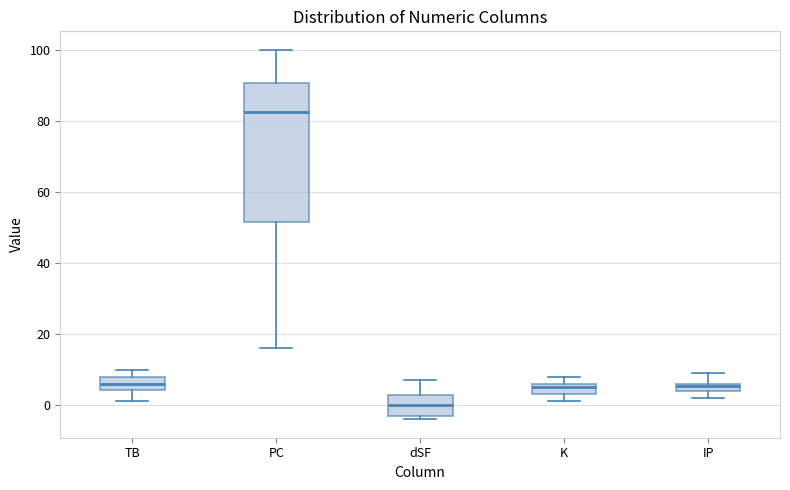

Where is the lower edge of the box for IP on the y-axis? The values are not printed on the chart, so give them approximately, as read against the axis.

4